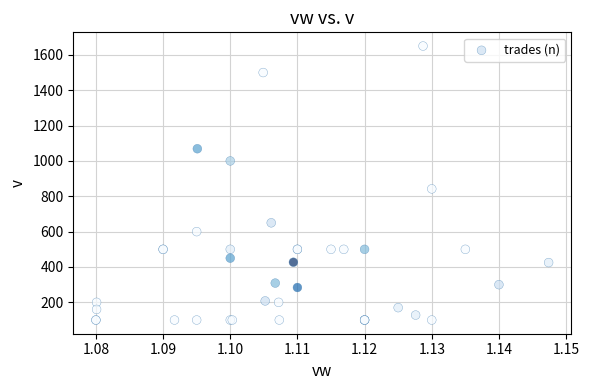

What Y value in the scatter plot is closest to 875?

842